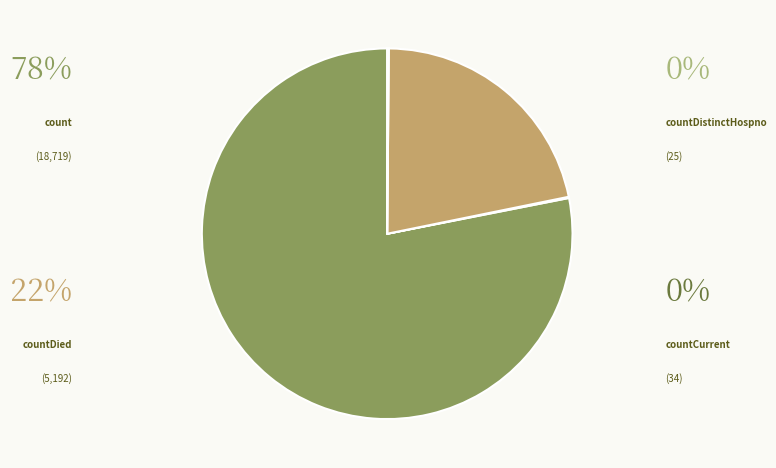

To the nearest percent, what is the combined percentage of count and countDied?

100%